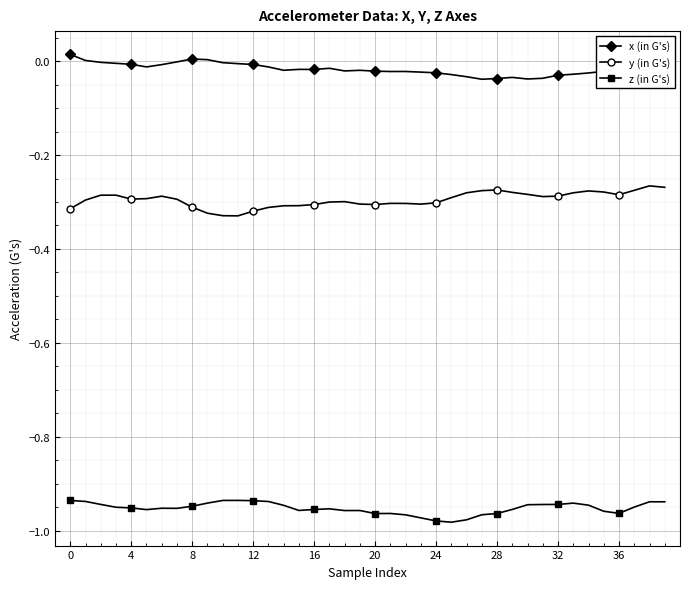

What is the difference between the maximum and minimum values in the x (in G's) series?

0.1